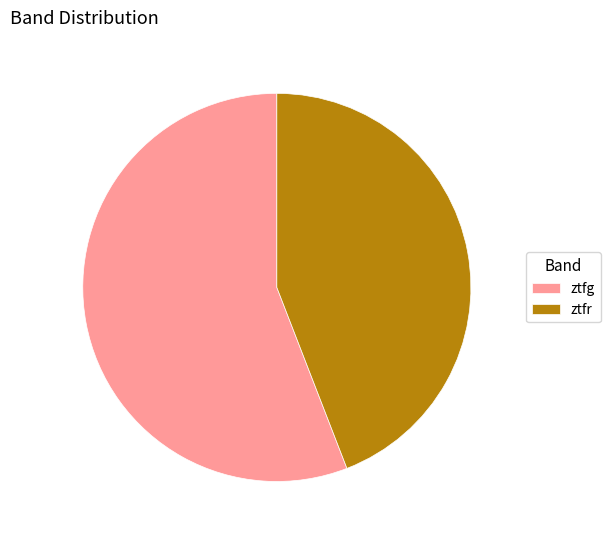

Is the sum of ztfr and ztfg greater than half?

Yes